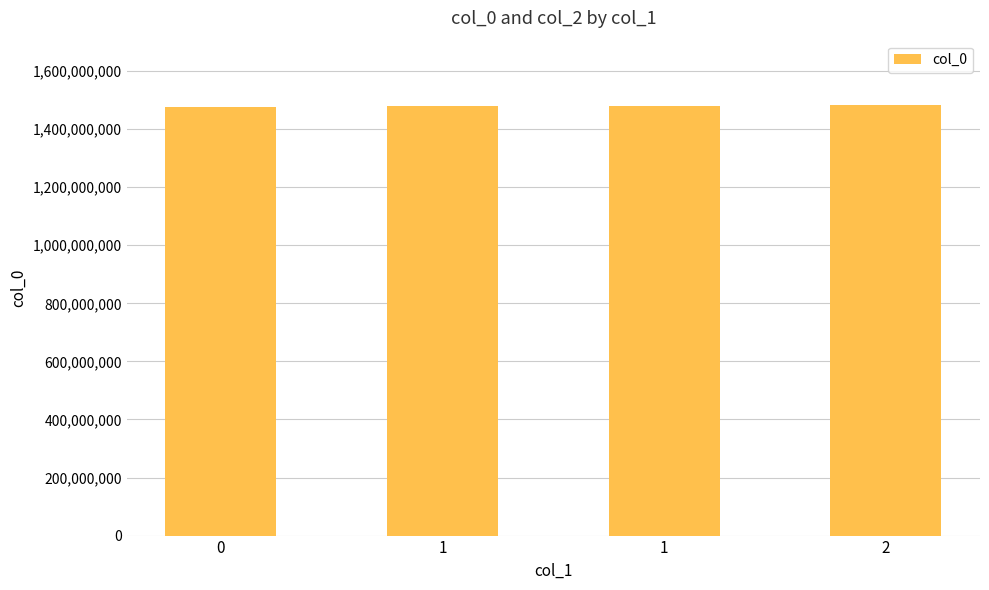

What is the difference between the second highest and minimum values?

3121708